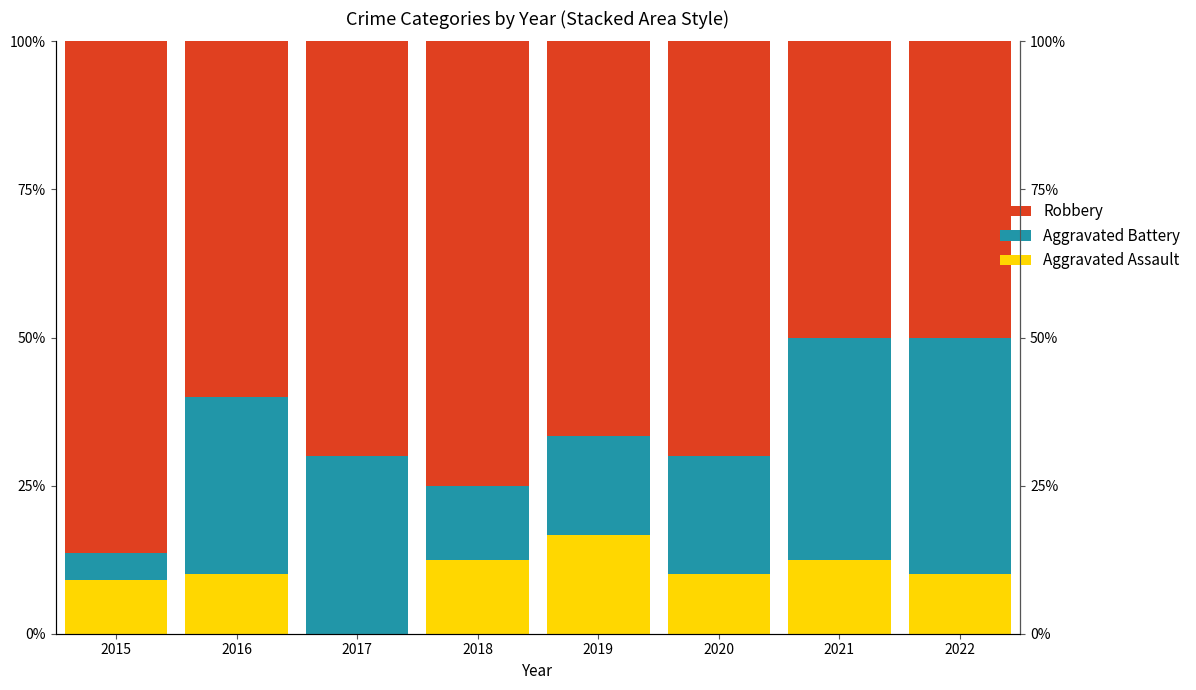

The Robbery series shows 27.5 at 2021. True or false?

False